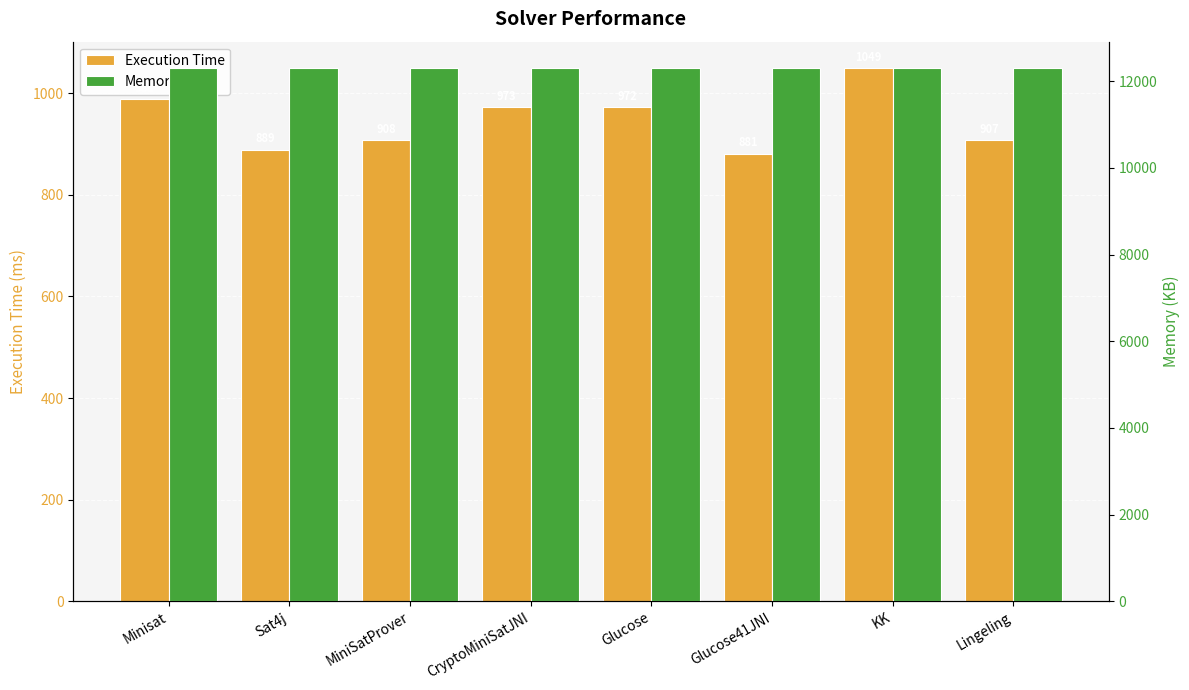

Which category has the highest value in the Execution Time series?

KK